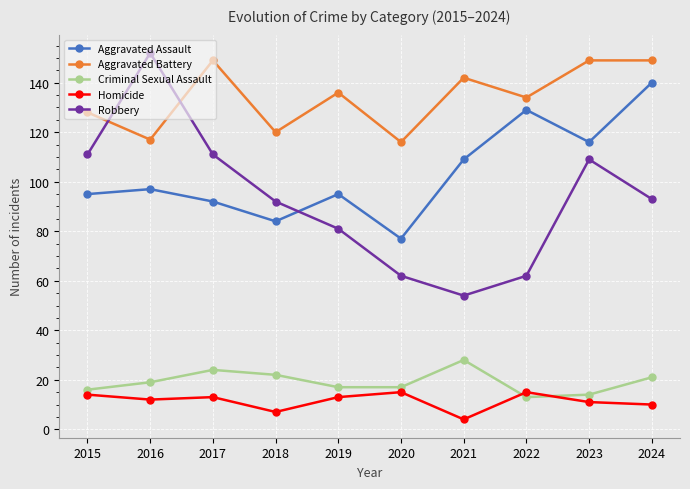

What is the value of the Homicide point at the 7th from the left?

4